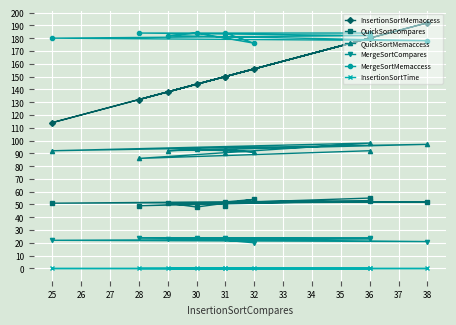

Count the QuickSortCompares values in the range 49 to 53.

7